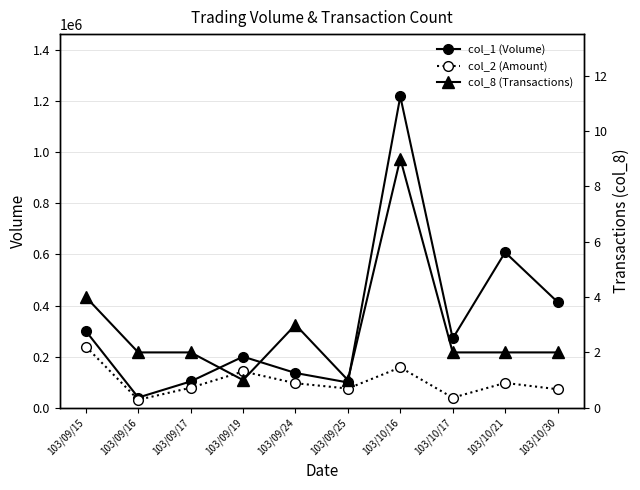

The value of col_8 at 103/09/15 is 4. True or false?

True